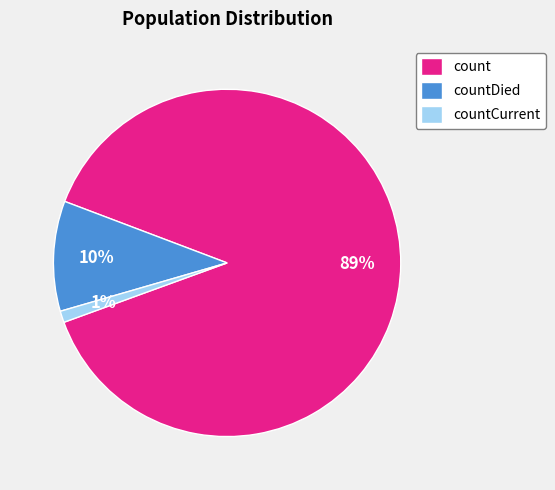

Between count and countCurrent, which is larger?

count